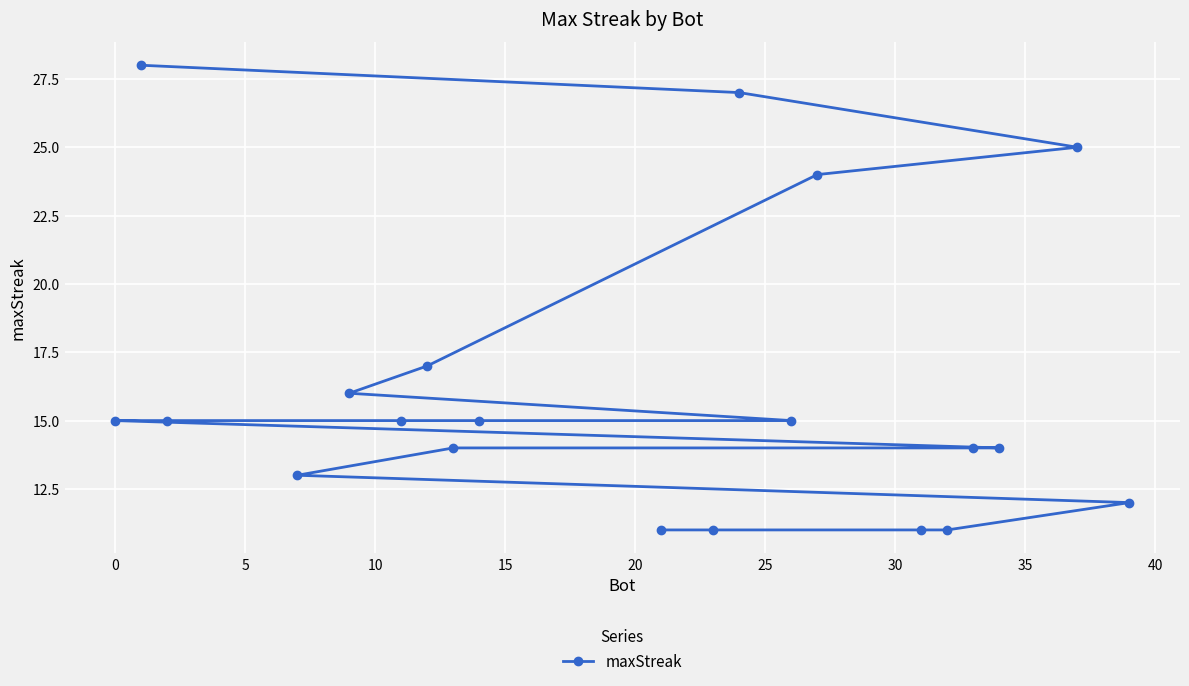

What is the difference between the maximum and second lowest values?

17